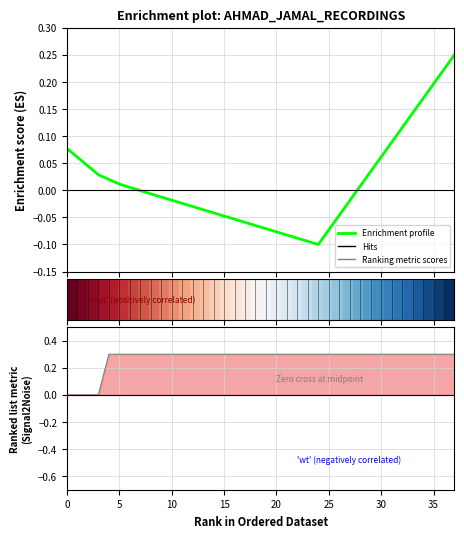

Does the chart have visible grid lines?

Yes